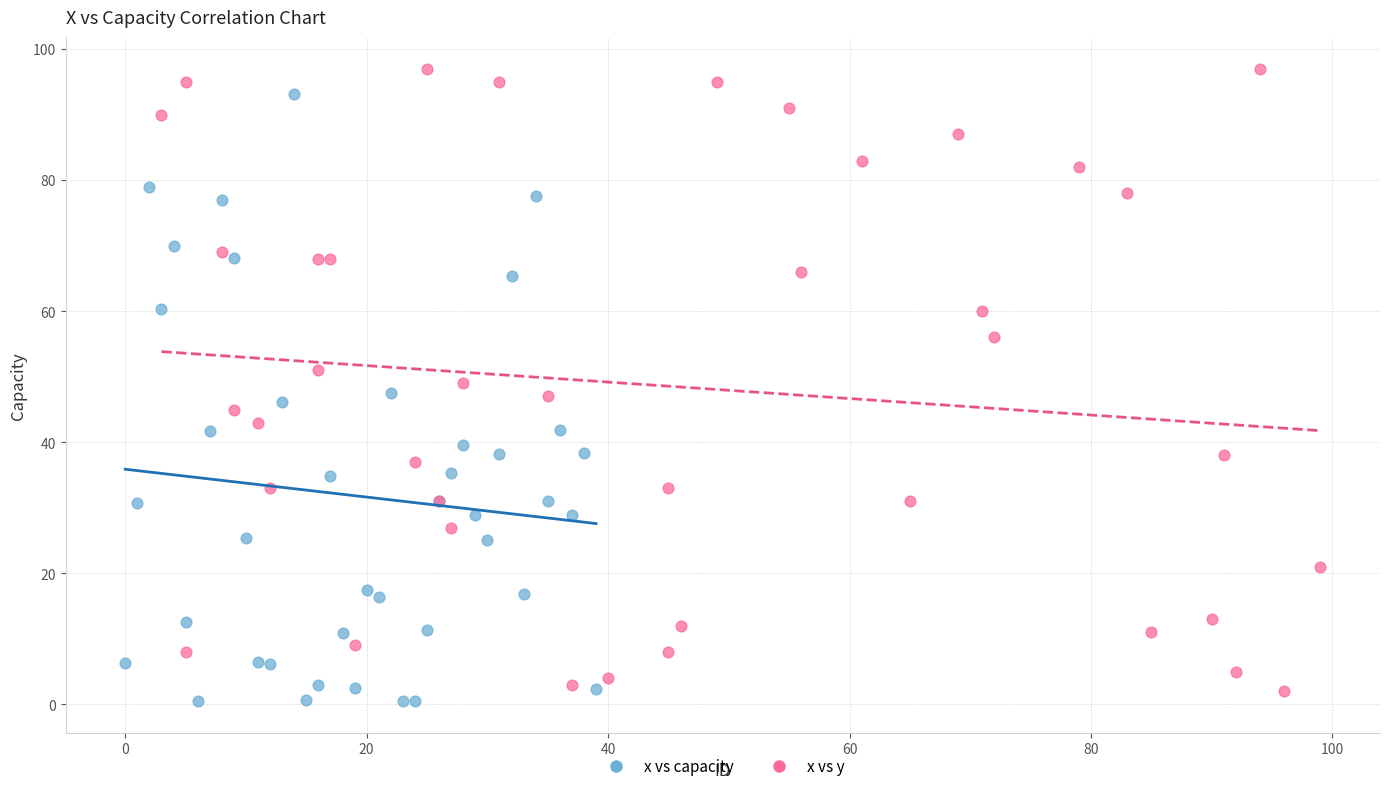

Which series reaches the minimum Y coordinate?

x vs capacity